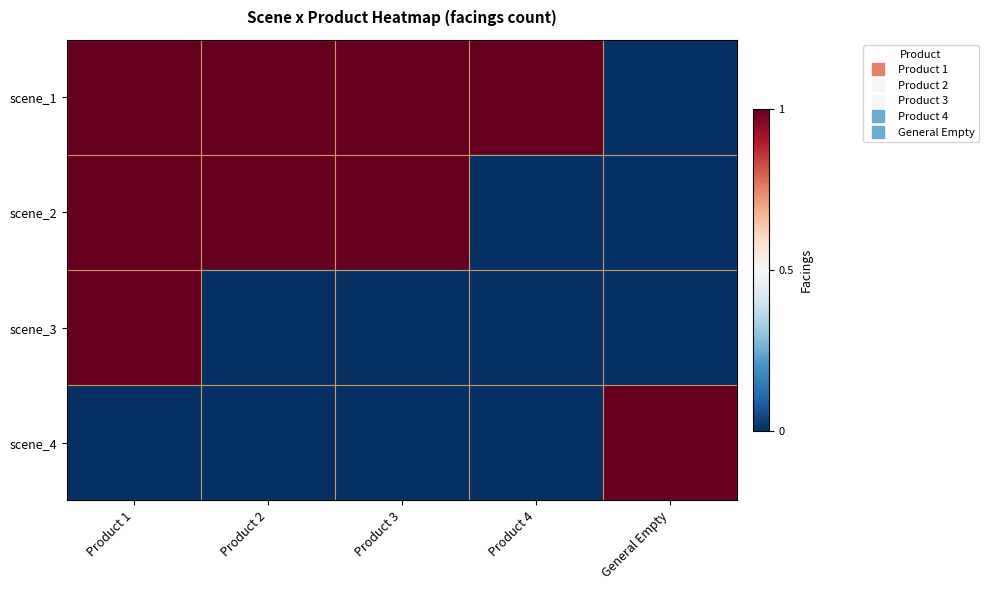

Reading left to right, extract all data points from this chart.

scene_1: Product 1=1	Product 2=1	Product 3=1	Product 4=1	General Empty=0
scene_2: Product 1=1	Product 2=1	Product 3=1	Product 4=0	General Empty=0
scene_3: Product 1=1	Product 2=0	Product 3=0	Product 4=0	General Empty=0
scene_4: Product 1=0	Product 2=0	Product 3=0	Product 4=0	General Empty=1